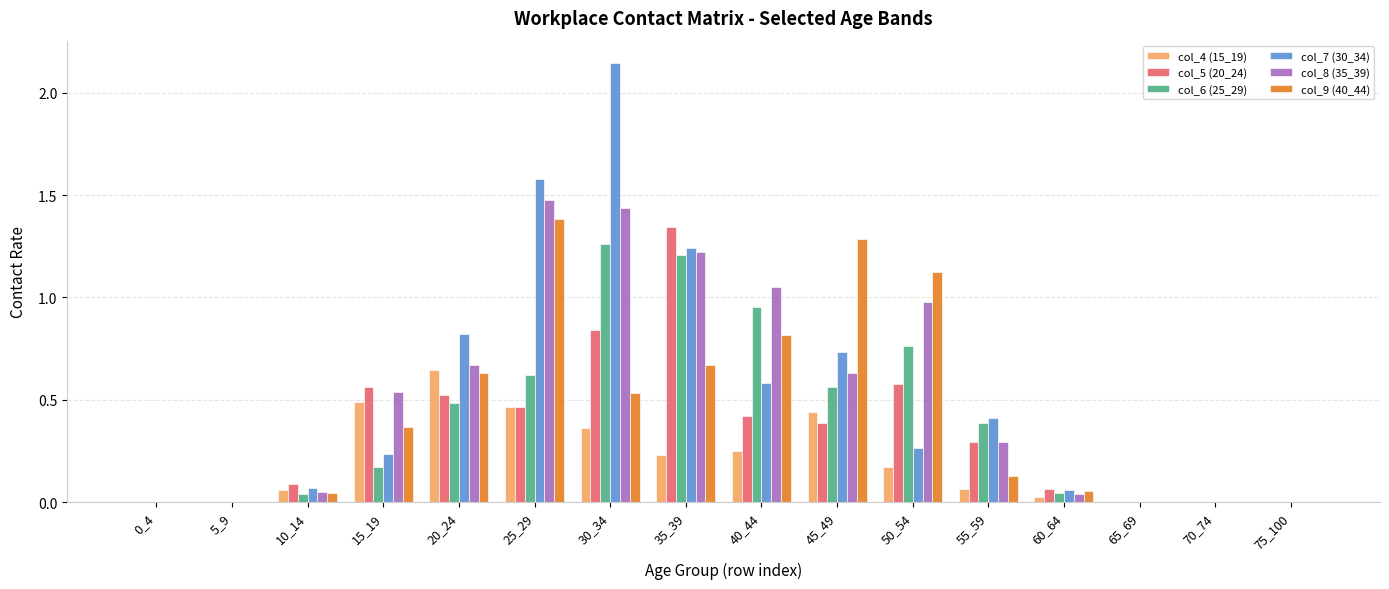

True or false: col_5 (20_24) has a value of 0.9 at 15_19.

False